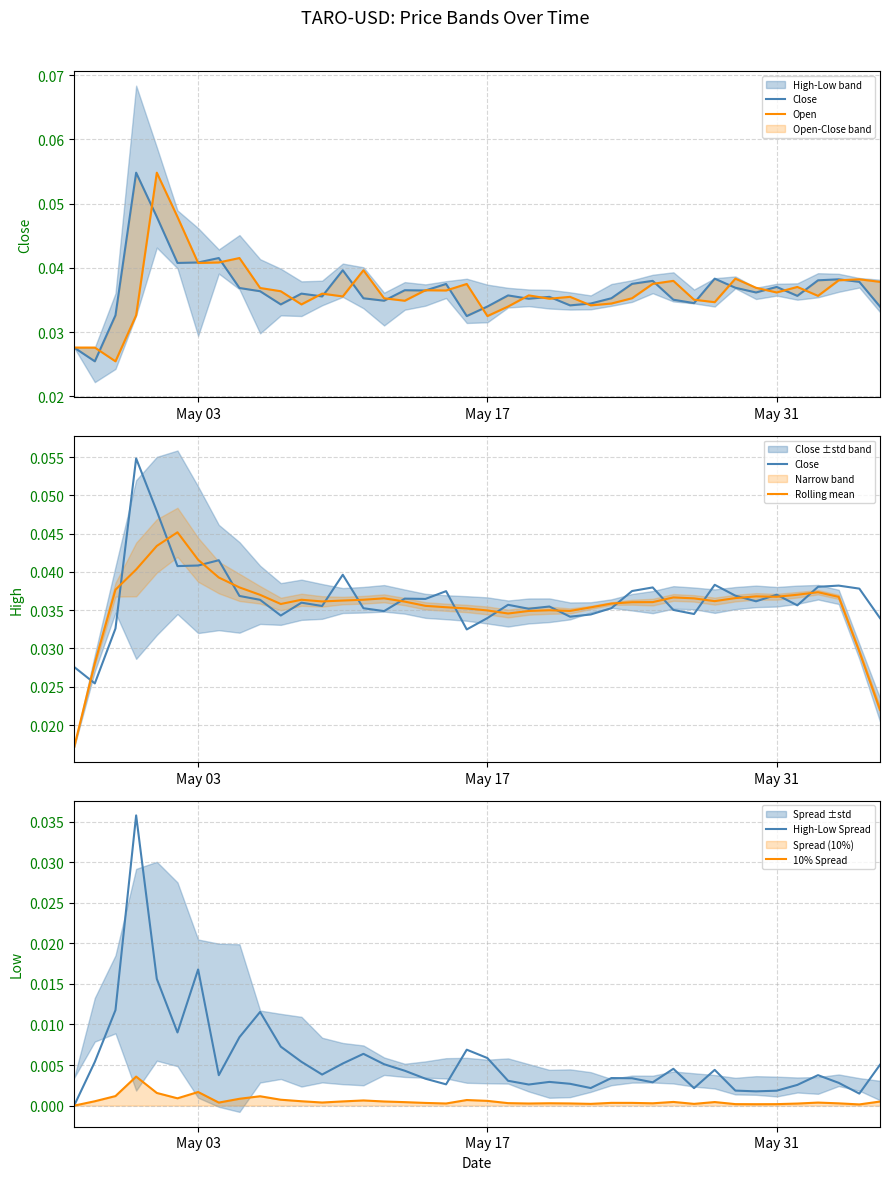

How many Close values are between 0 and 1?

40